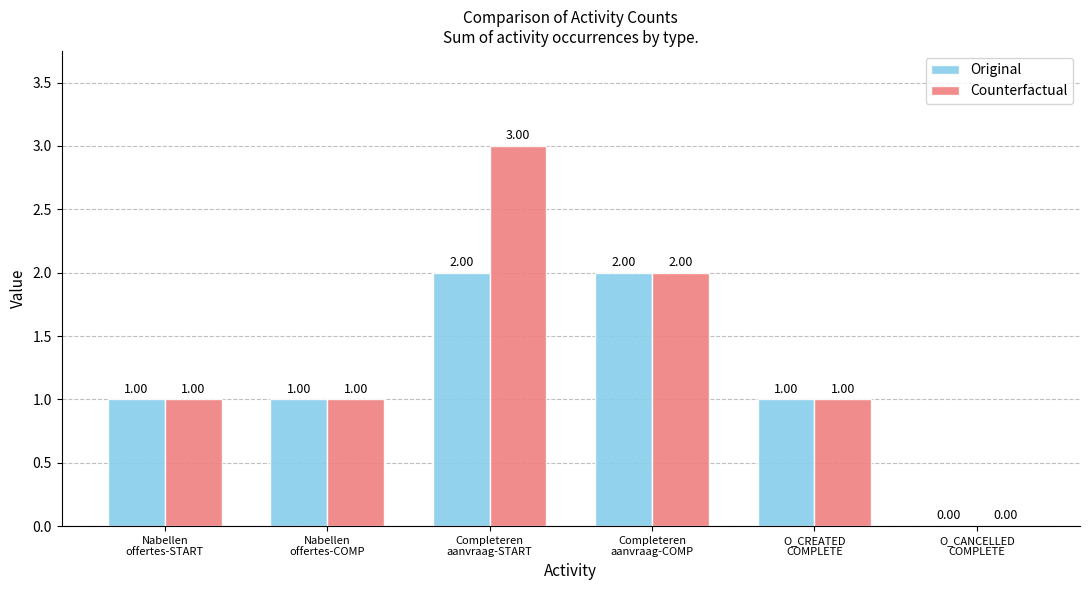

Which series has the largest total across all categories?

Counterfactual